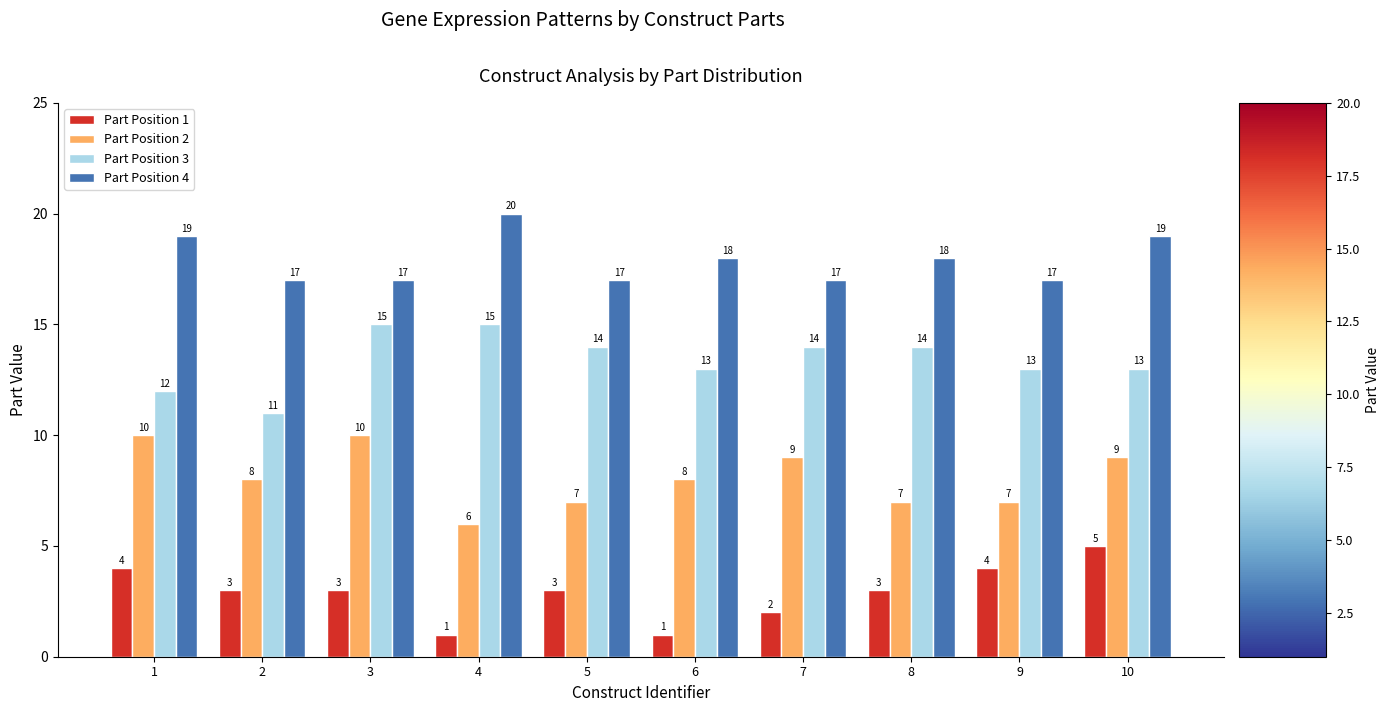

Reading left to right, what are all the values shown in this chart?

Part Position 1: 1=4	2=3	3=3	4=1	5=3	6=1	7=2	8=3	9=4	10=5
Part Position 2: 1=10	2=8	3=10	4=6	5=7	6=8	7=9	8=7	9=7	10=9
Part Position 3: 1=12	2=11	3=15	4=15	5=14	6=13	7=14	8=14	9=13	10=13
Part Position 4: 1=19	2=17	3=17	4=20	5=17	6=18	7=17	8=18	9=17	10=19